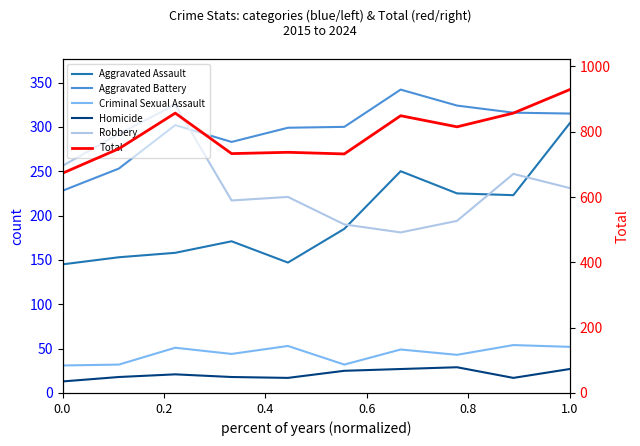

True or false: Criminal Sexual Assault and Homicide cross at least once.

False